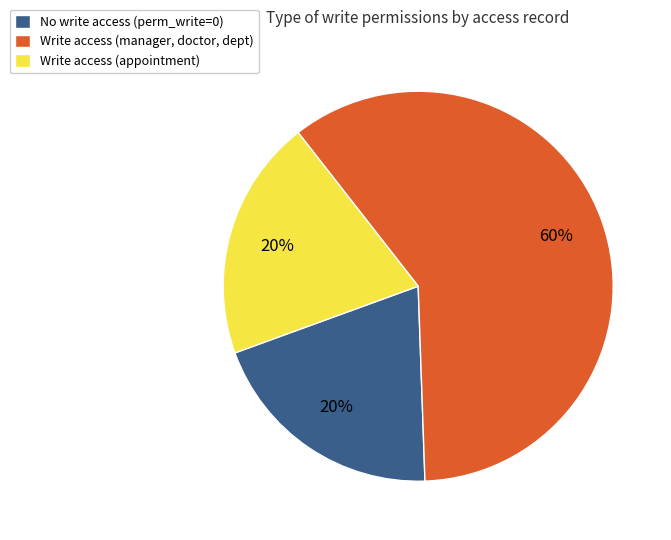

To the nearest percent, what percentage of the pie is Write access (manager, doctor, dept)?

60%